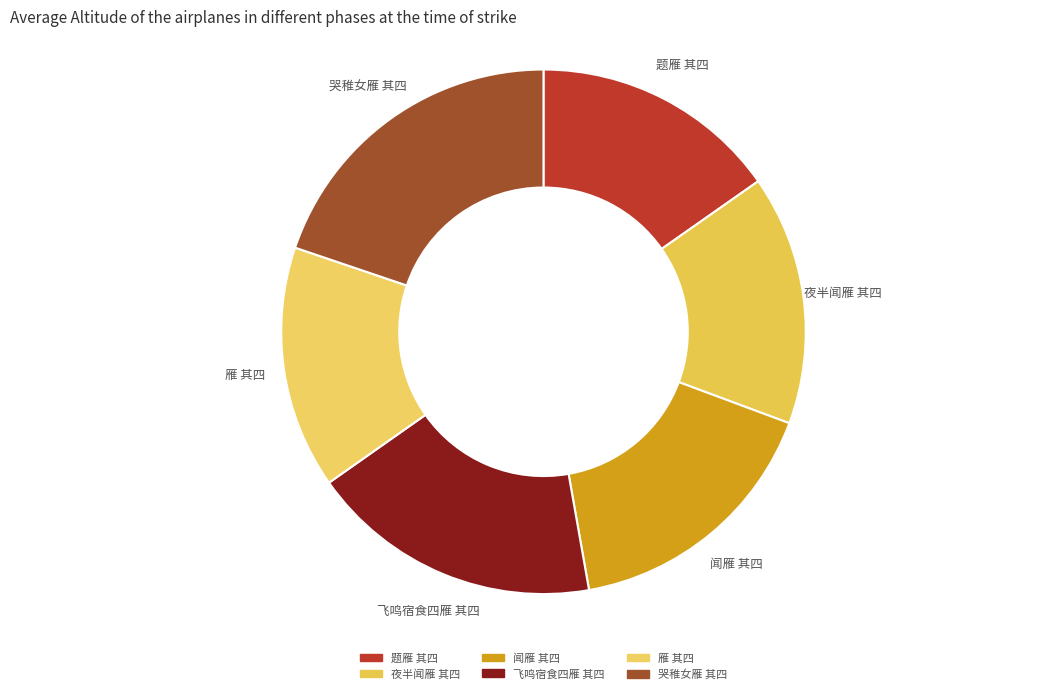

How many segments does this pie chart have?

6